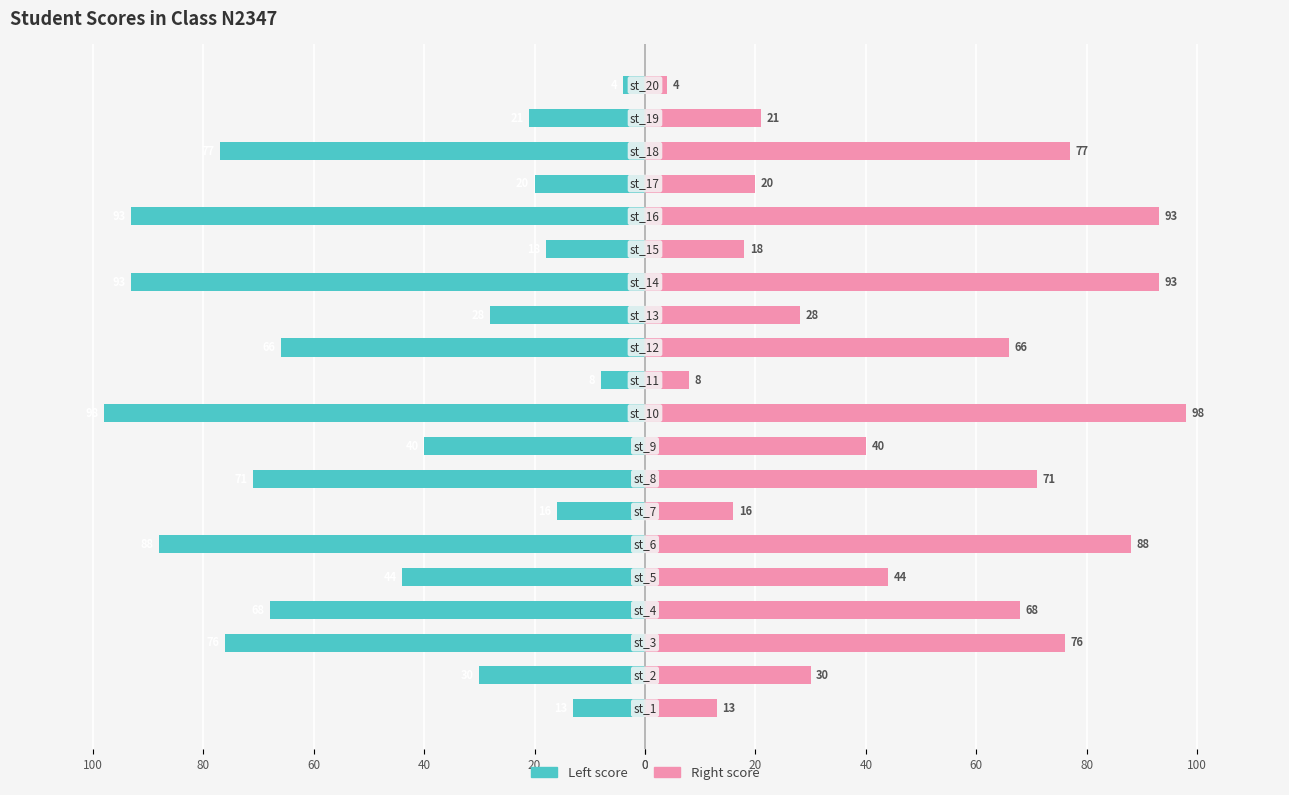

At how many categories does at least one series exceed 38?

11